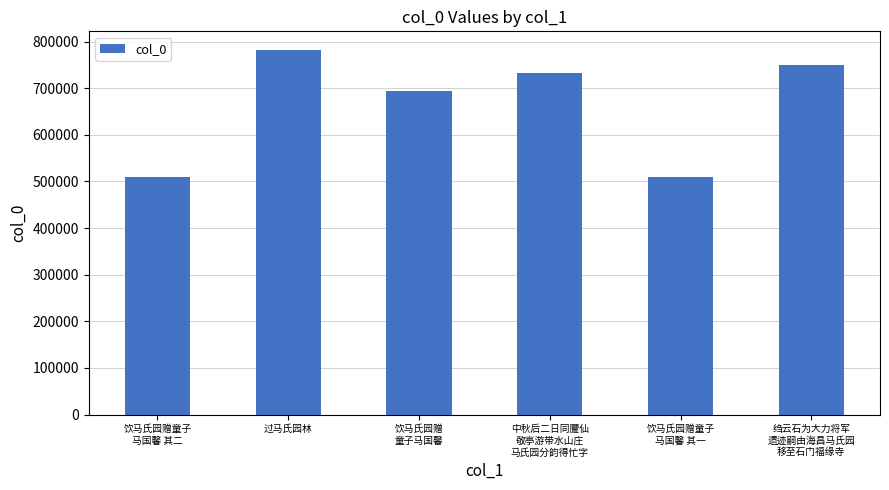

How many series are shown in this chart?

1